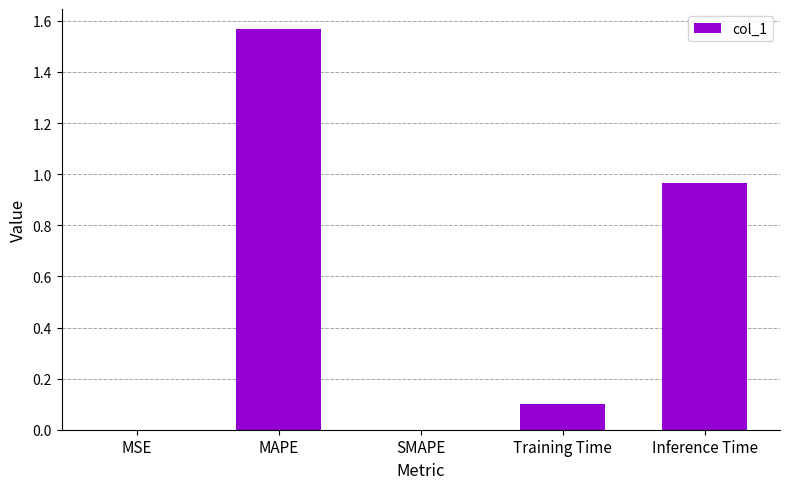

What value does the data have at Training Time?

0.1